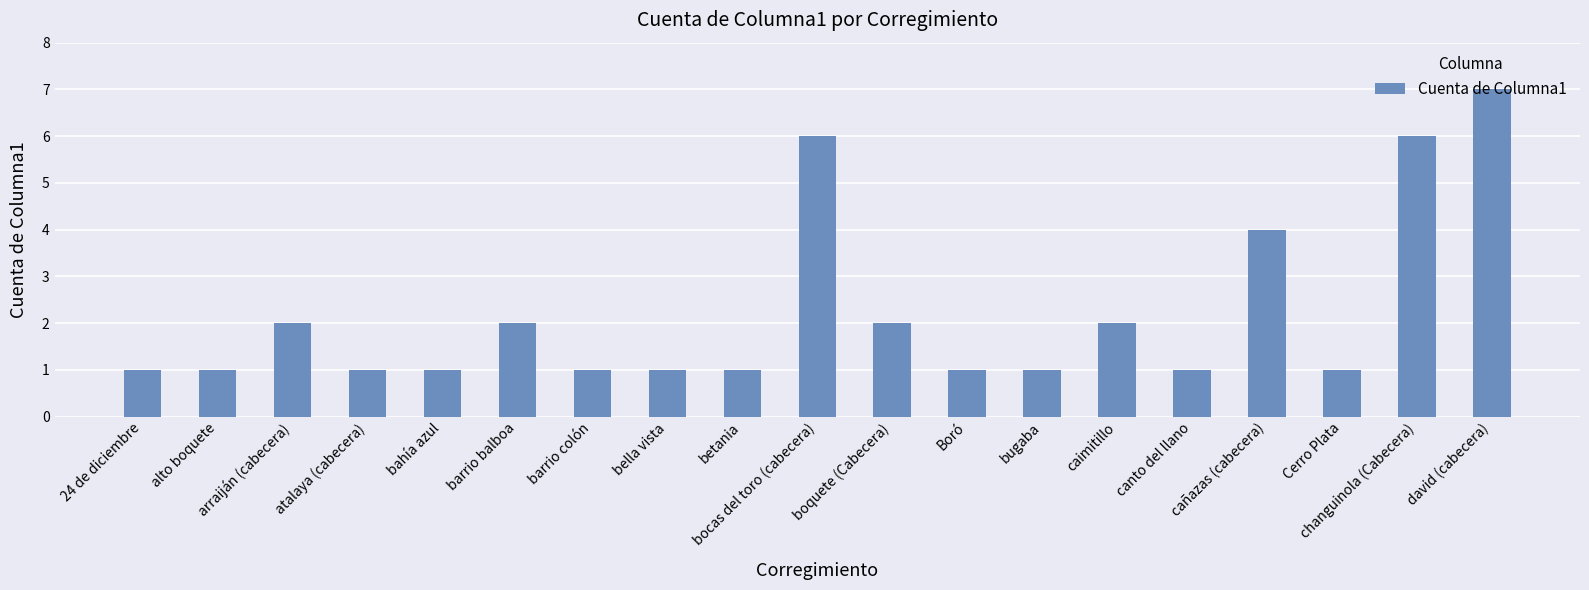

Which category has the highest value across all series?

david (cabecera)